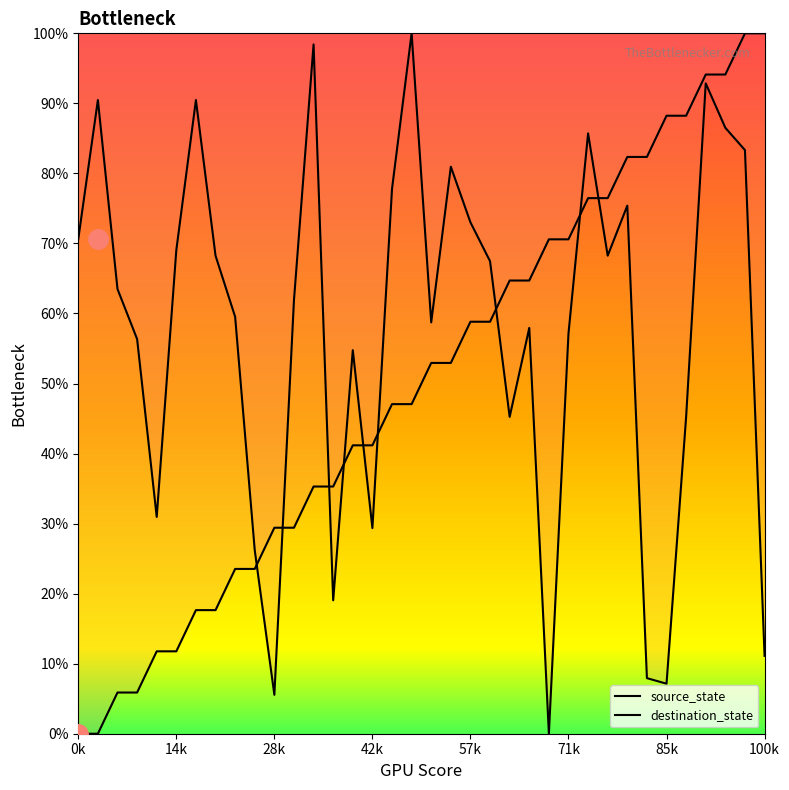

True or false: destination_state and source_state intersect in this chart.

True